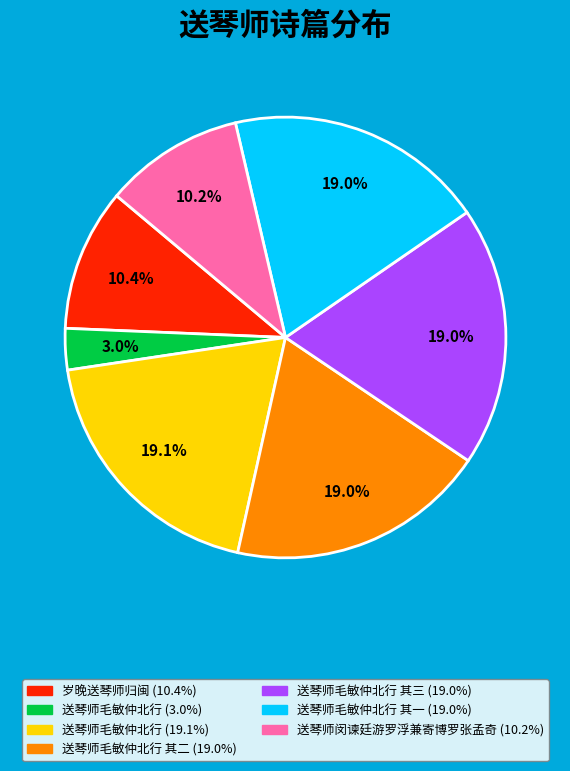

Is there a majority slice in this chart?

No